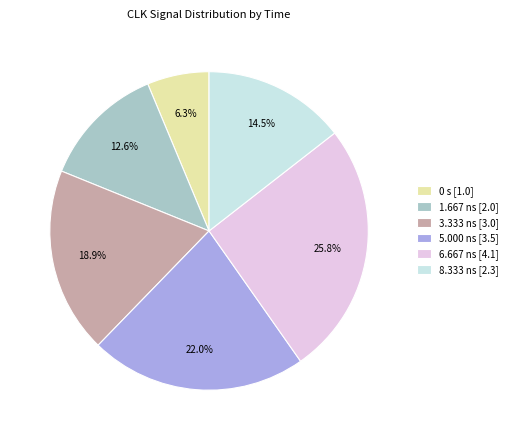

Which has a higher value, 5.000 ns [3.5] or 8.333 ns [2.3]?

5.000 ns [3.5]